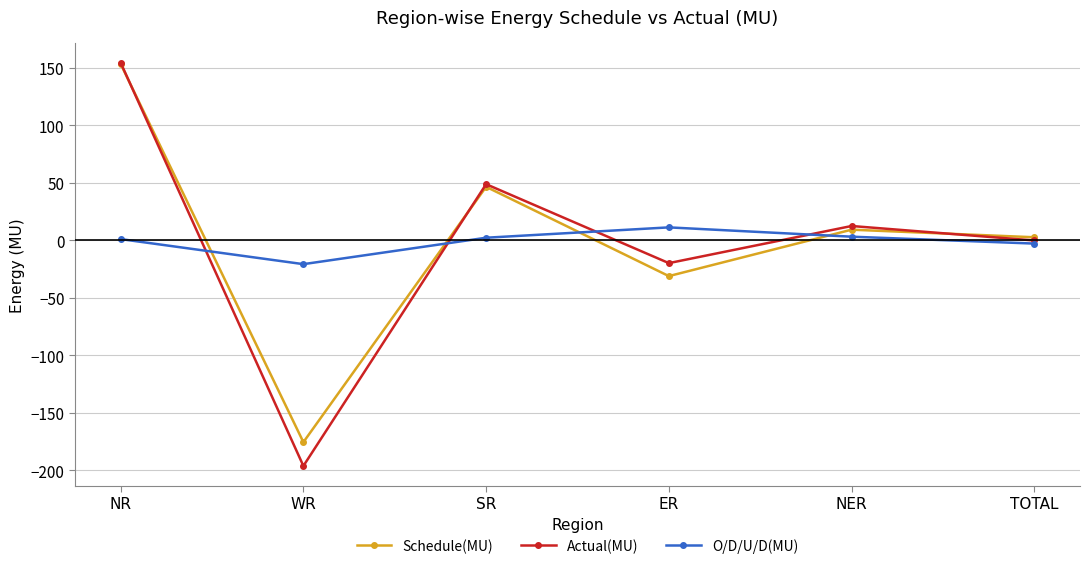

Is it true that O/D/U/D(MU) equals 1.1 at NR?

True